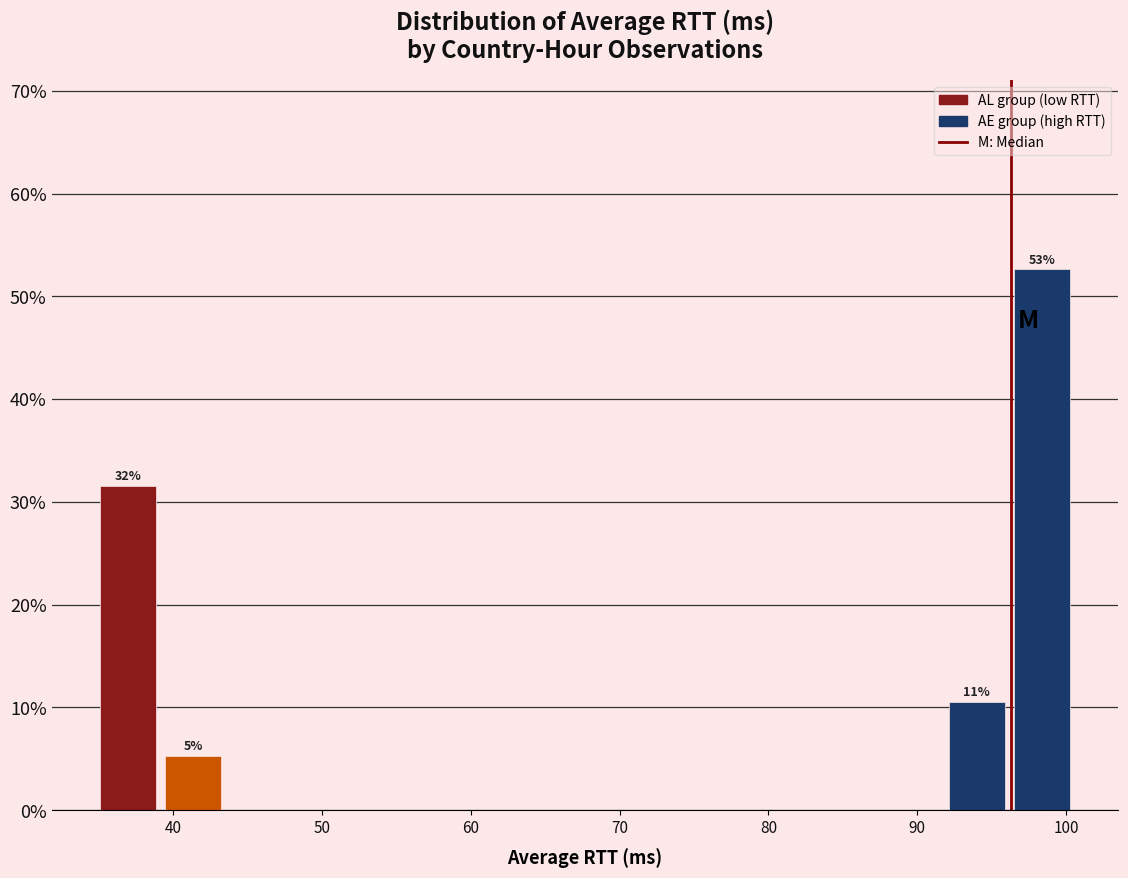

Which range on the x-axis has the tallest bar?

96 to 101